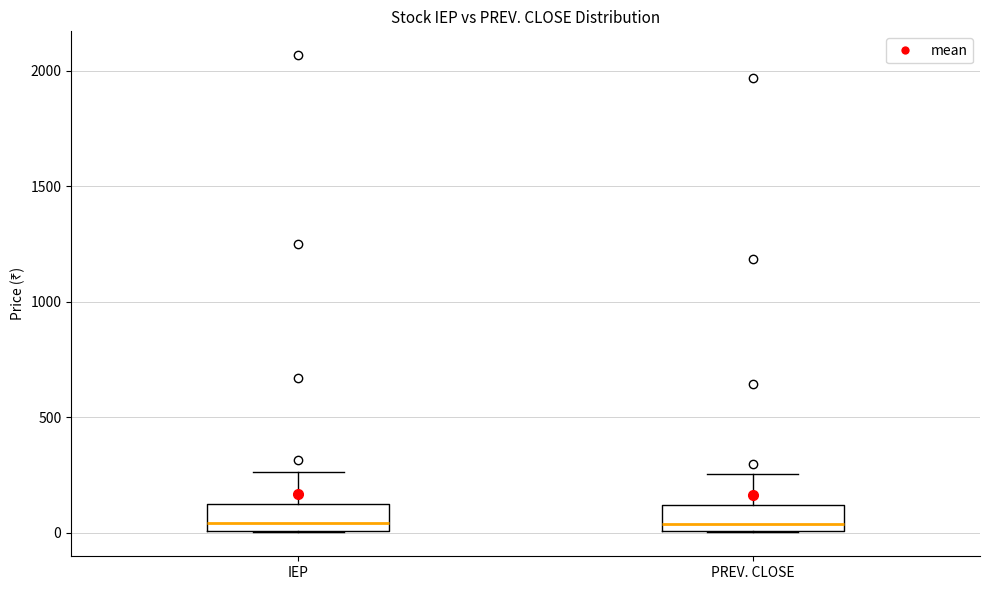

Reading left to right, transcribe this box plot: for each box, give where its median line is, the range the box spans, and where its two whiskers end, as read against the y-axis. The values are not printed on the chart, so give them approximately, as read against the axis.

IEP: median 50, box 0 to 100, whiskers 0 to 250
PREV. CLOSE: median 50, box 0 to 100, whiskers 0 to 250